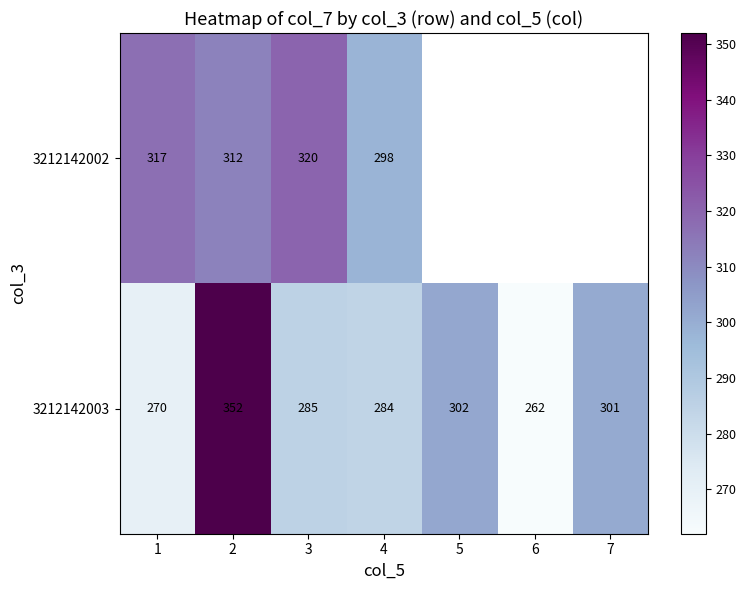

What is the spread (max minus min) of values at 4?

14